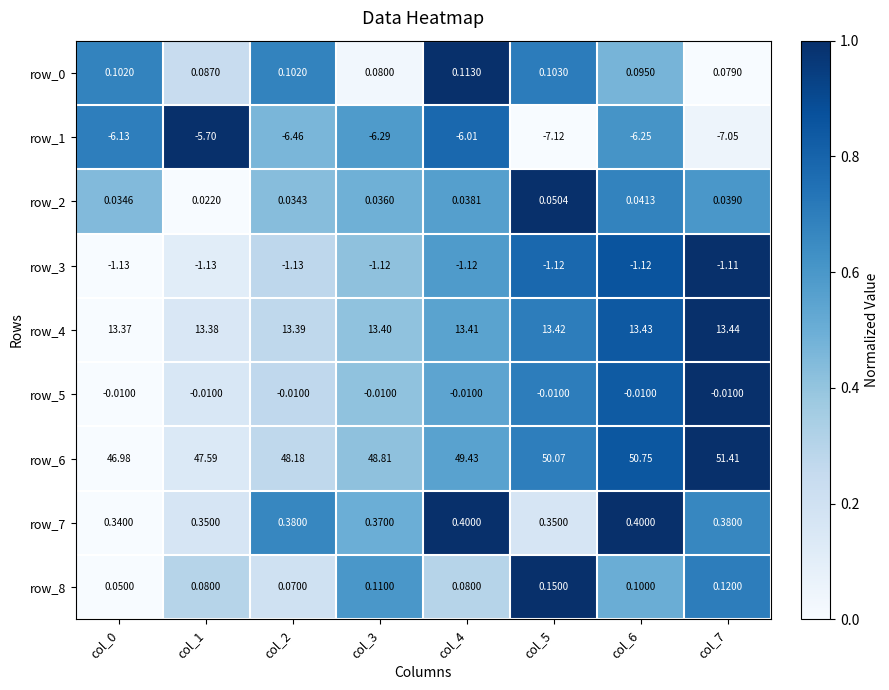

At which category does the chart reach its peak across all series?

col_7